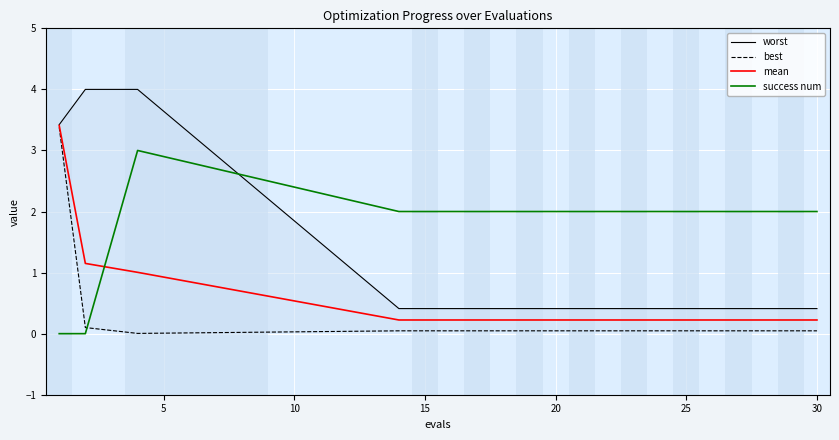

What are all the series names shown in the legend?

worst, best, mean, success num